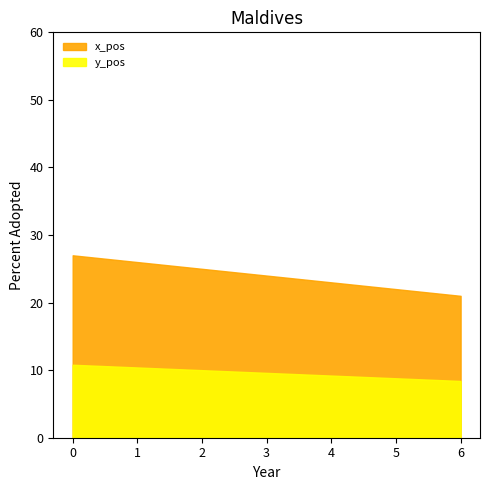

How many lines are shown in the chart?

2